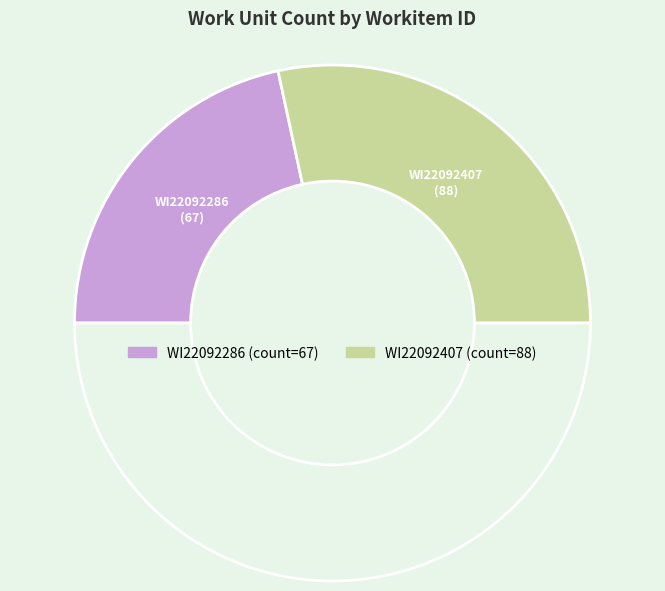

To the nearest percent, what is the difference between the largest and smallest slice percentages?

14%